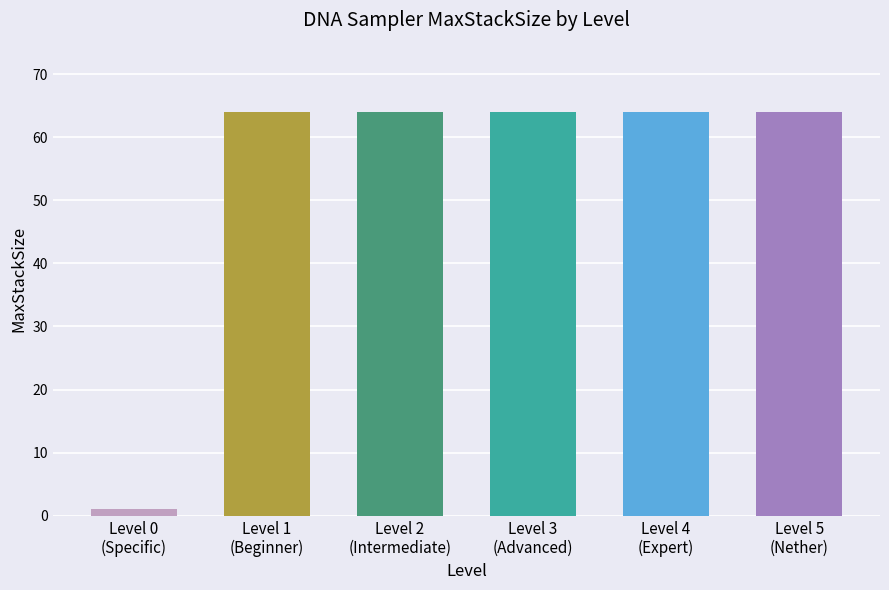

Is it true that the value at Level 5
(Nether) is 64?

True